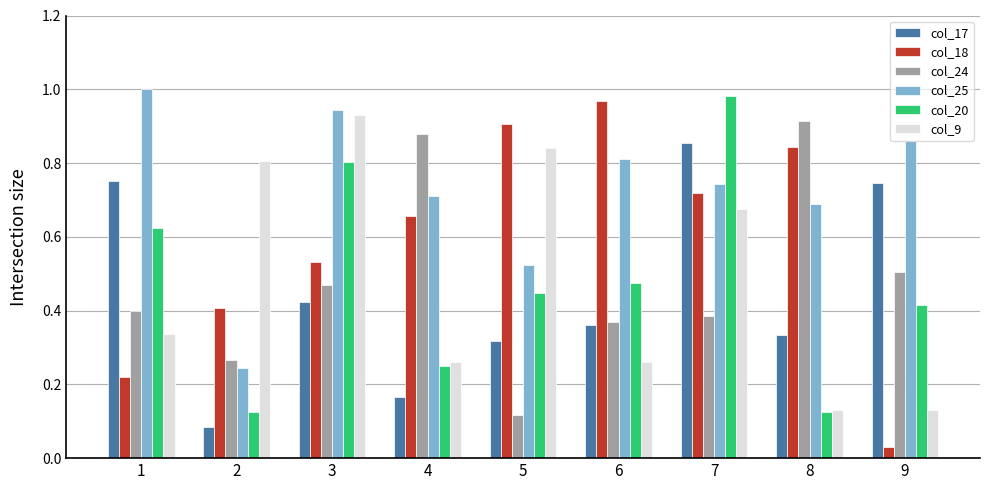

Between 6 and 7, which series saw the biggest shift?

col_20